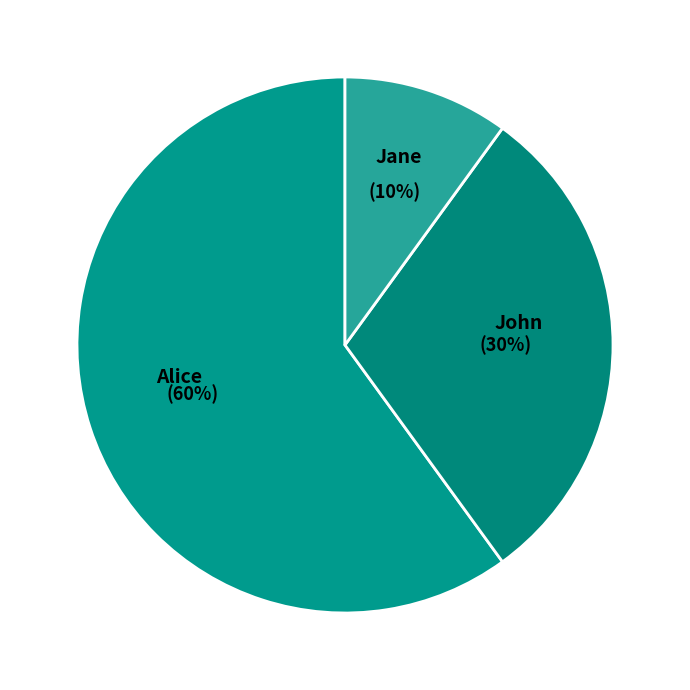

True or false: Jane accounts for 10% of the total.

True